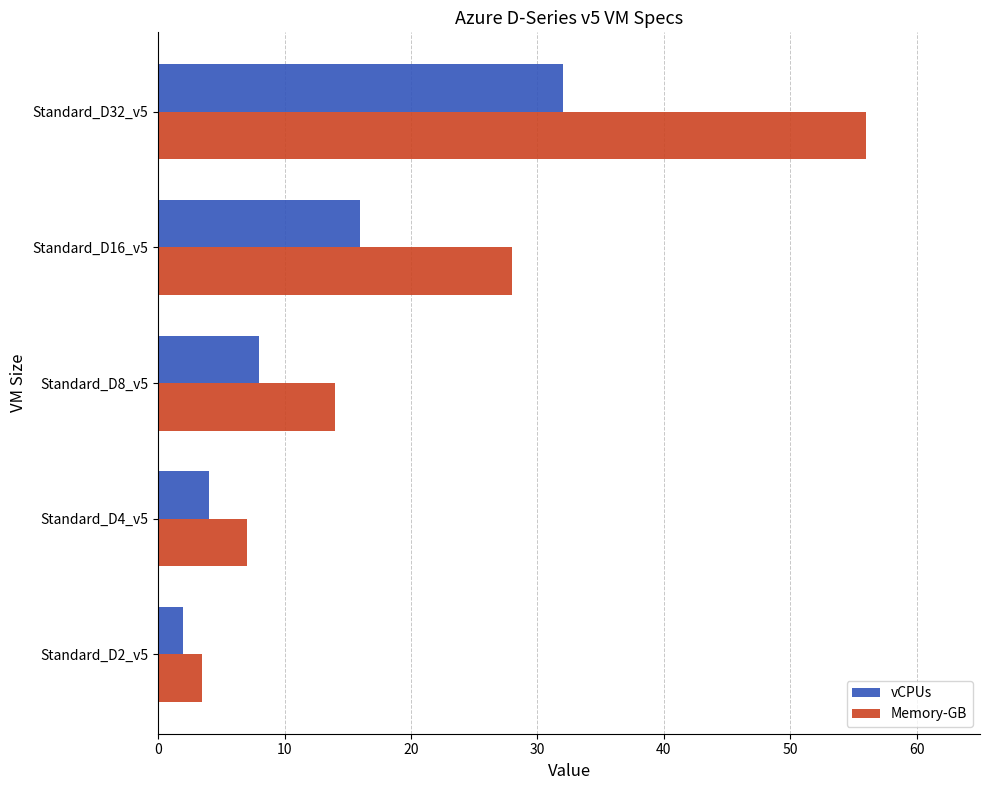

Rank the series by their maximum value, from lowest to highest.

vCPUs, Memory-GB